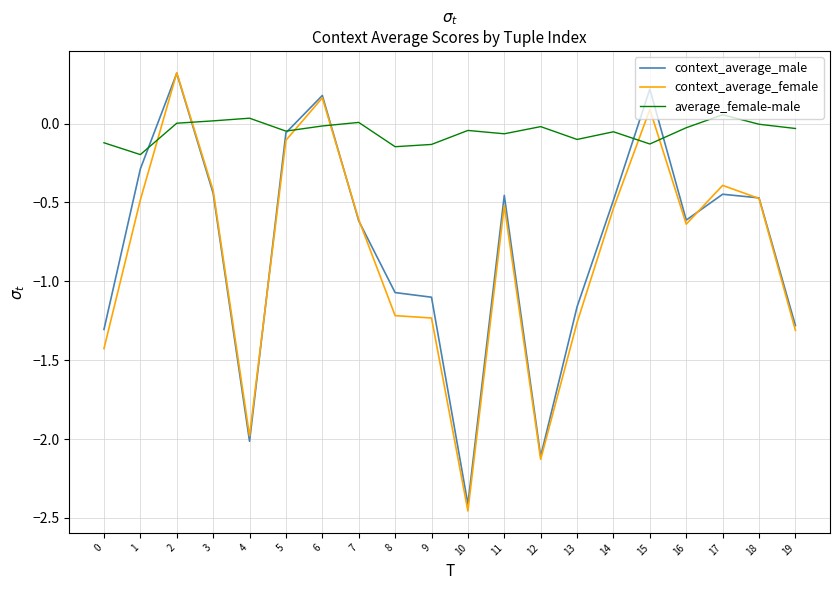

Which series changed the most between 12 and 13?

context_average_male